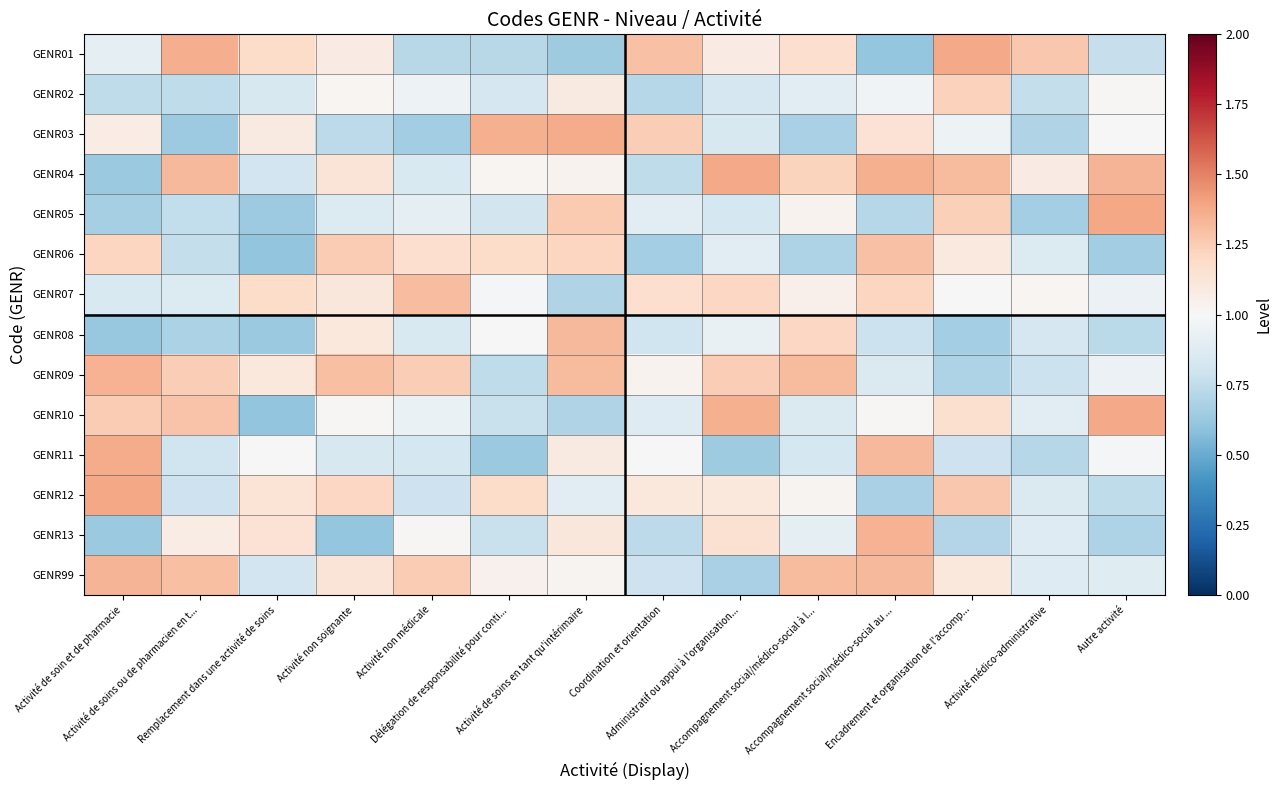

Which series has the largest range (max minus min)?

GENR10